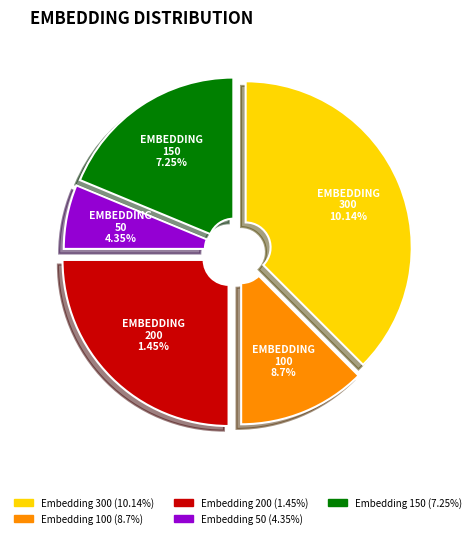

Is there any slice that represents more than half of the pie?

No